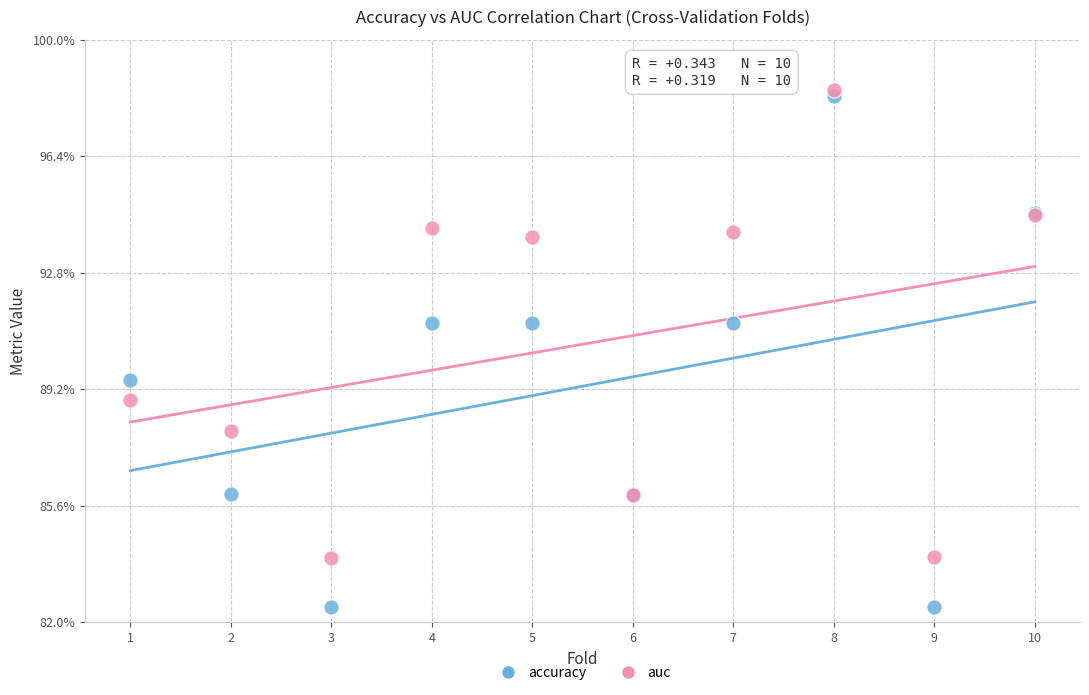

Which series contains the highest Y value?

auc